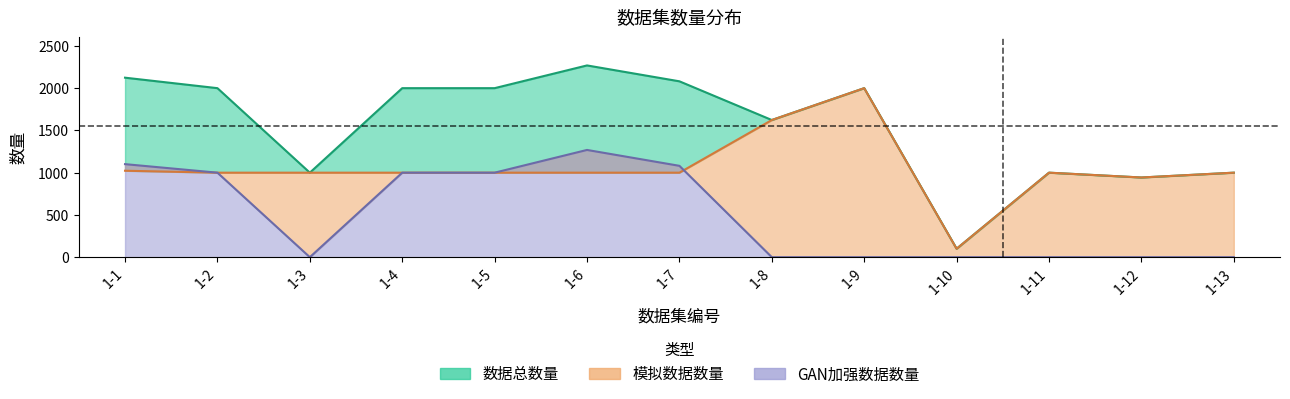

Reading left to right, extract all data points from this chart.

数据总数量: 2124	2000	1000	2000	2000	2269	2081	1623	2000	100	1000	943	1000
模拟数据数量: 1023	1000	1000	1000	1000	1000	1000	1623	2000	100	1000	943	1000
GAN加强数据数量: 1101	1000	0	1000	1000	1269	1081	0	0	0	0	0	0